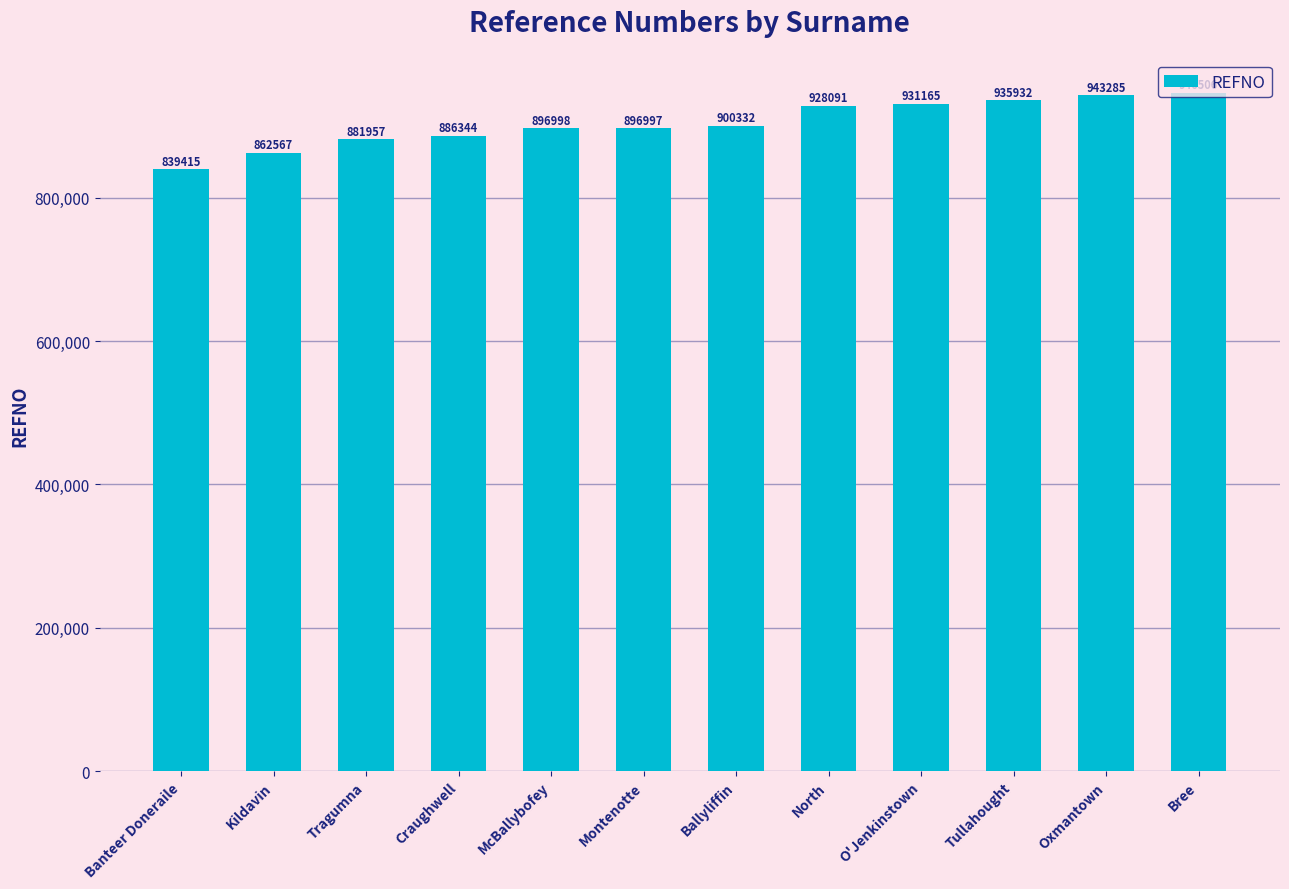

Rank the categories by value from highest to lowest.

Bree, Oxmantown, Tullahought, O'Jenkinstown, North, Ballyliffin, McBallybofey, Montenotte, Craughwell, Tragumna, Kildavin, Banteer Doneraile